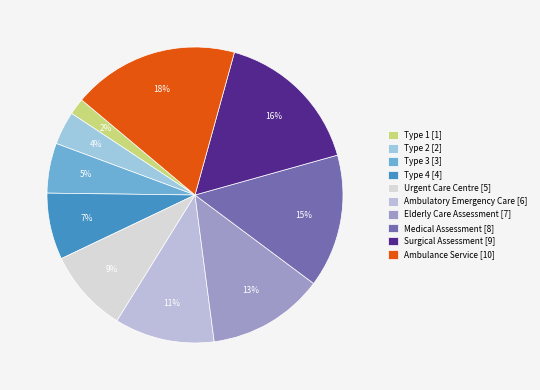

True or false: Surgical Assessment accounts for 10% of the total.

False